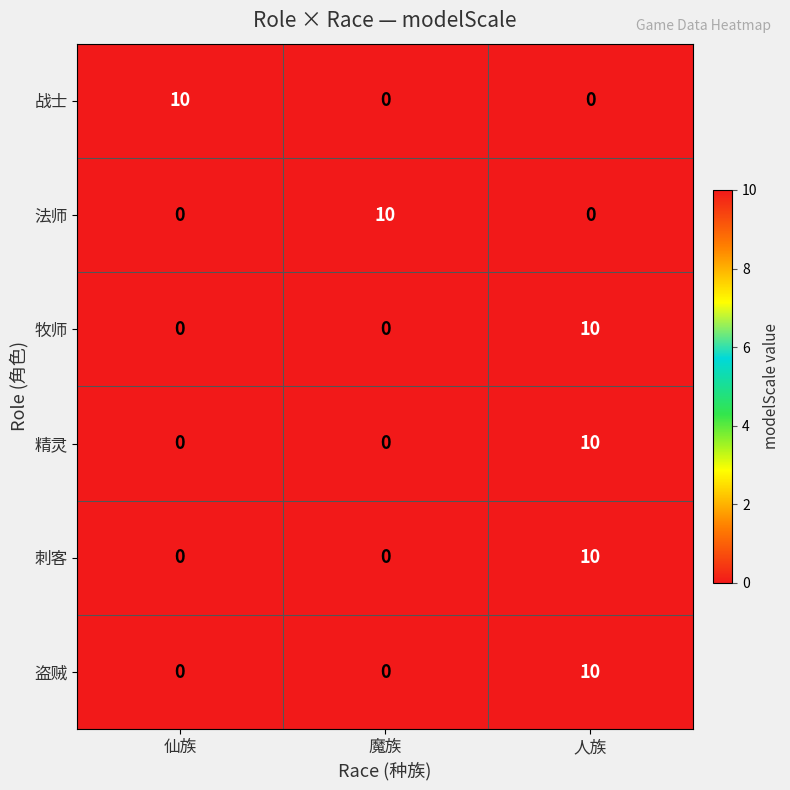

Is it true that 刺客 equals 4 at 仙族?

False